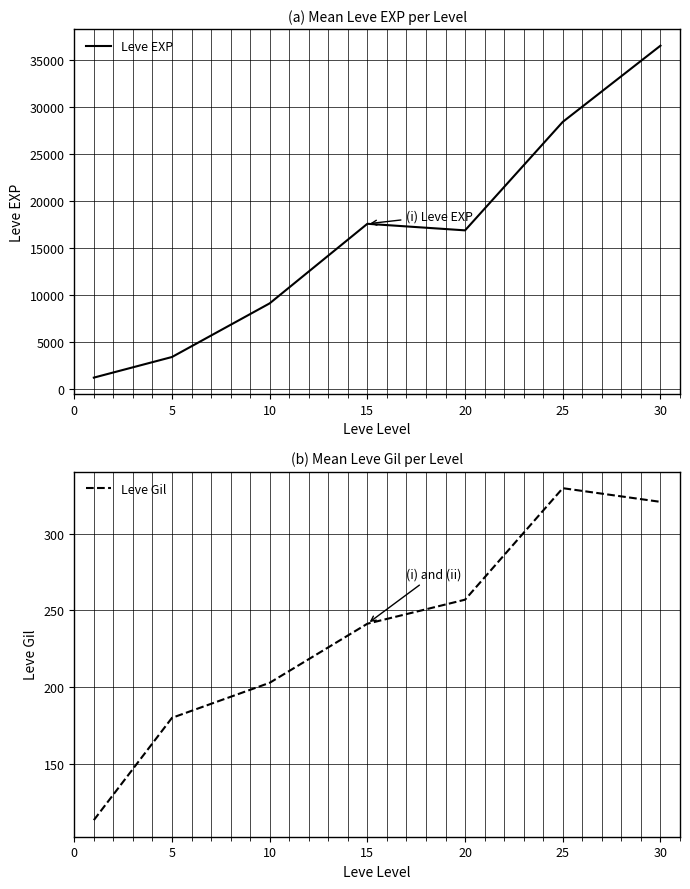

True or false: Leve Gil has more than 1 interior local peaks.

False